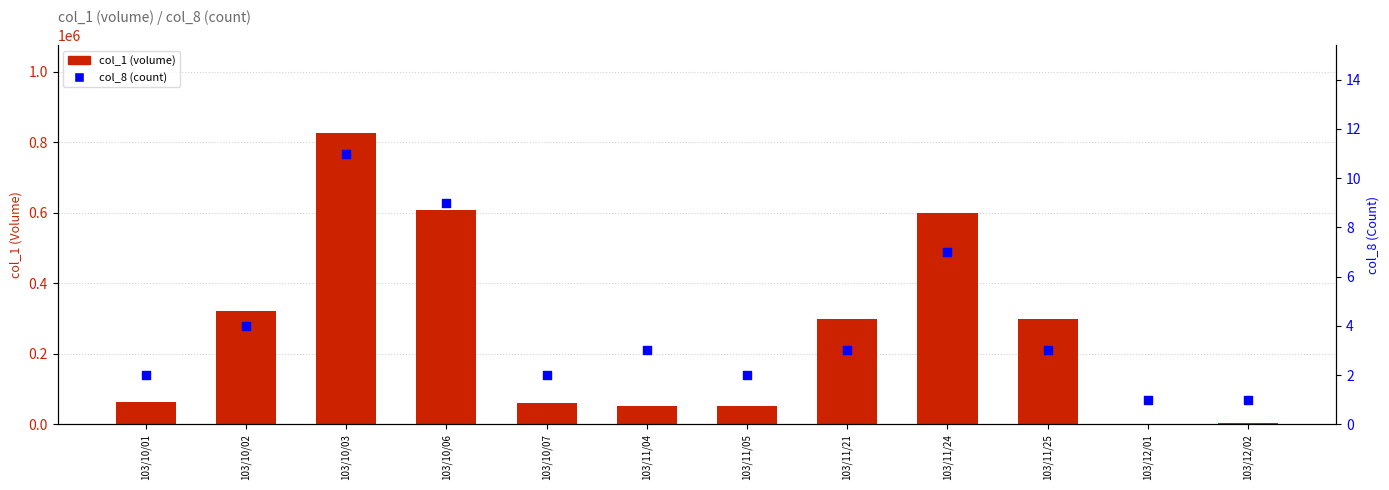

Which series has the largest total across all categories?

col_1 (volume)